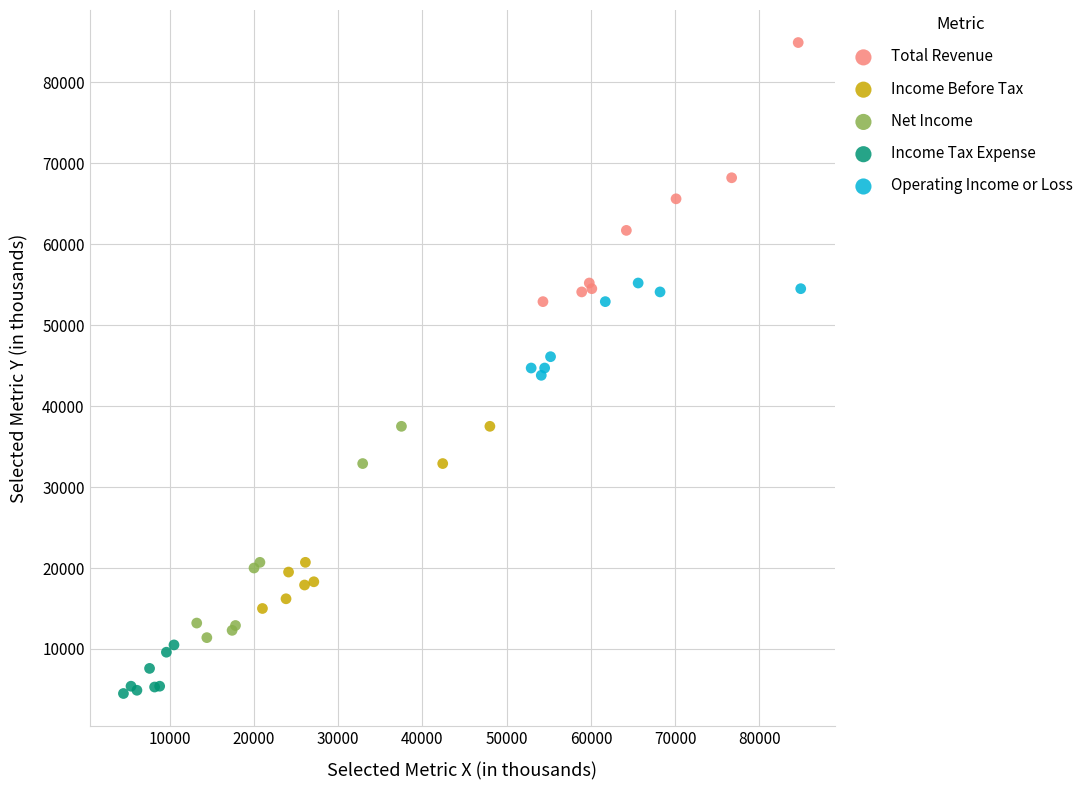

Which series contains the lowest Y value?

Income Tax Expense